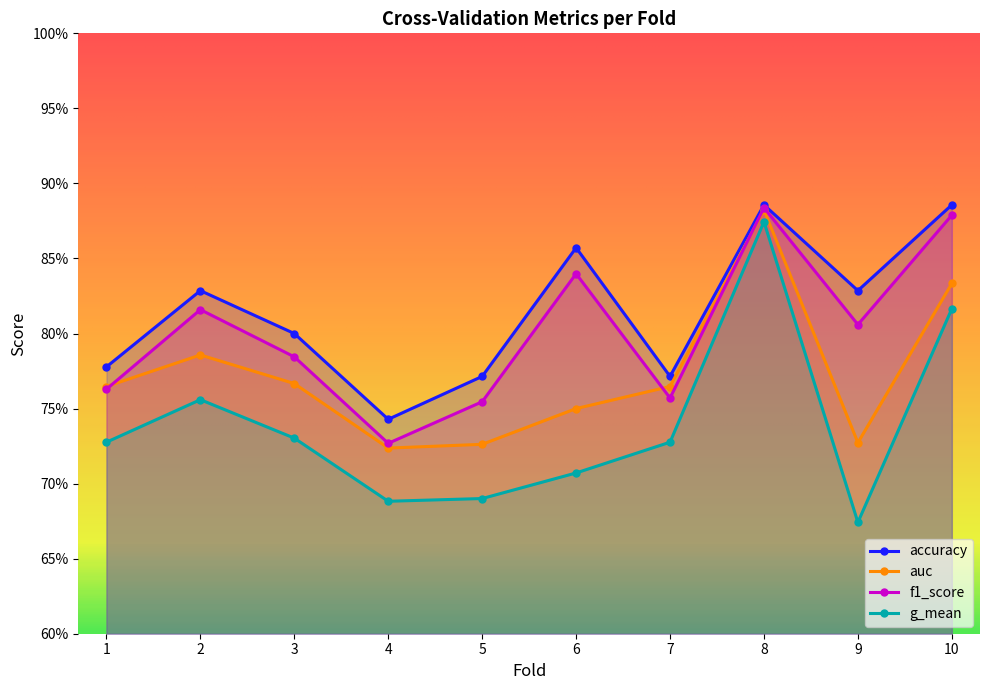

True or false: accuracy and f1_score intersect in this chart.

False